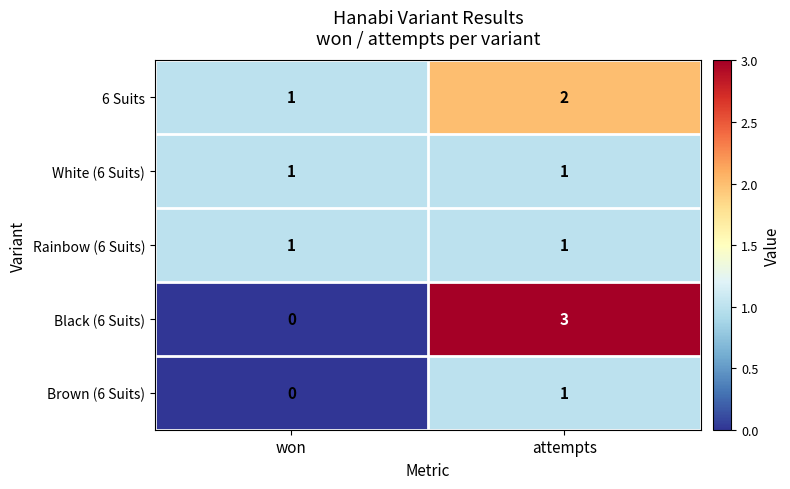

What is the difference between the Black (6 Suits) values at won and attempts?

3